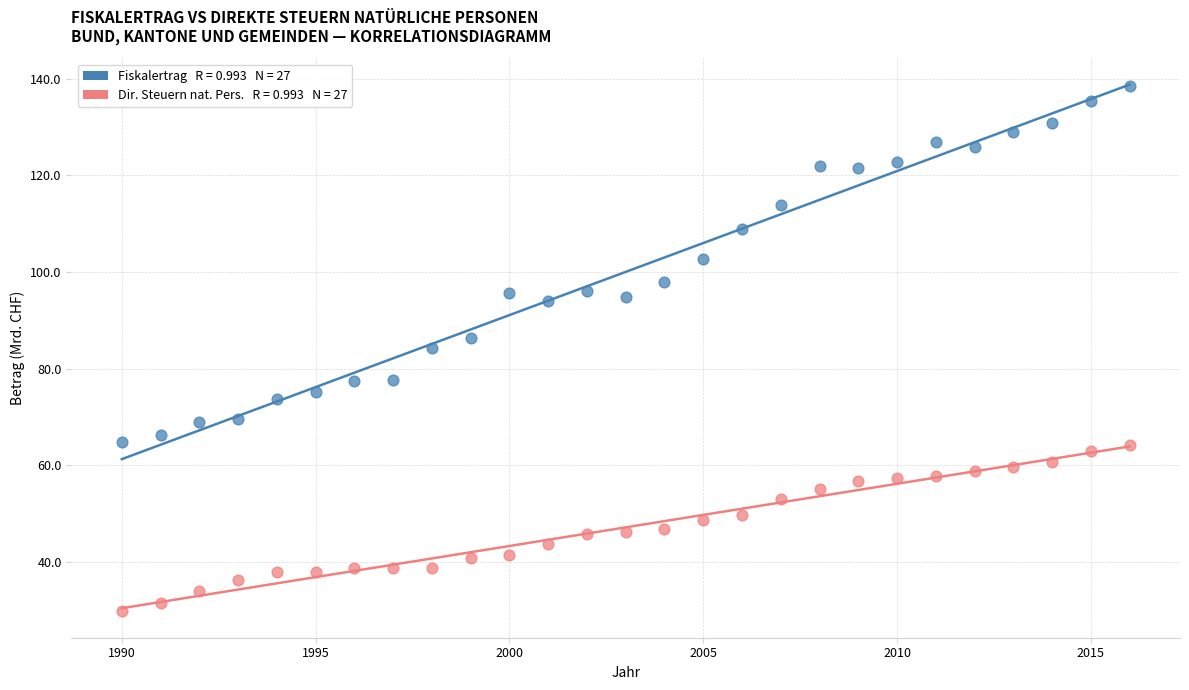

Across all data points, what is the range of Y values (max minus min)?

108.7